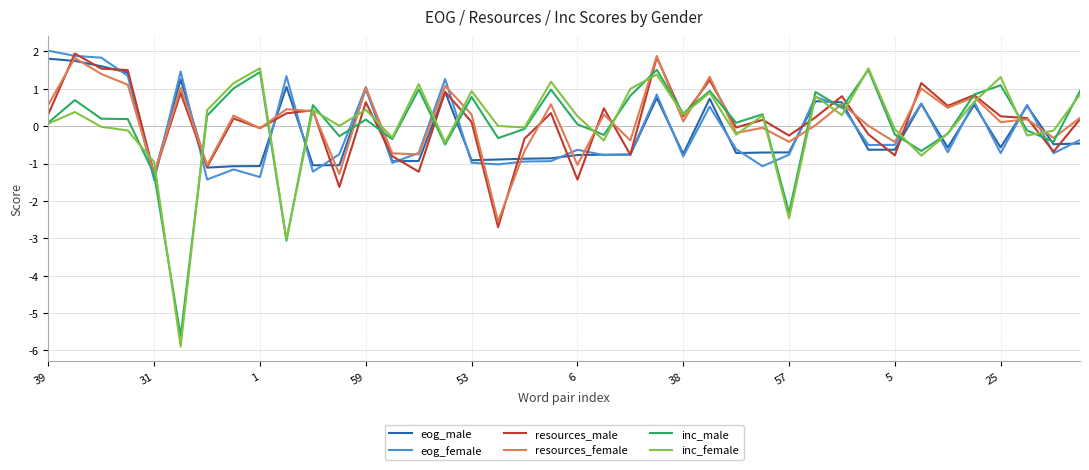

True or false: resources_male and inc_male intersect in this chart.

True